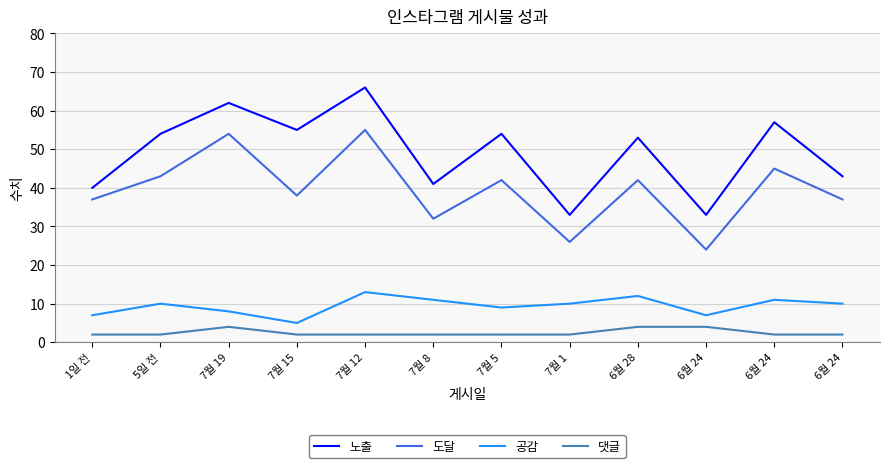

What is the difference between the maximum and minimum values in the 댓글 series?

2